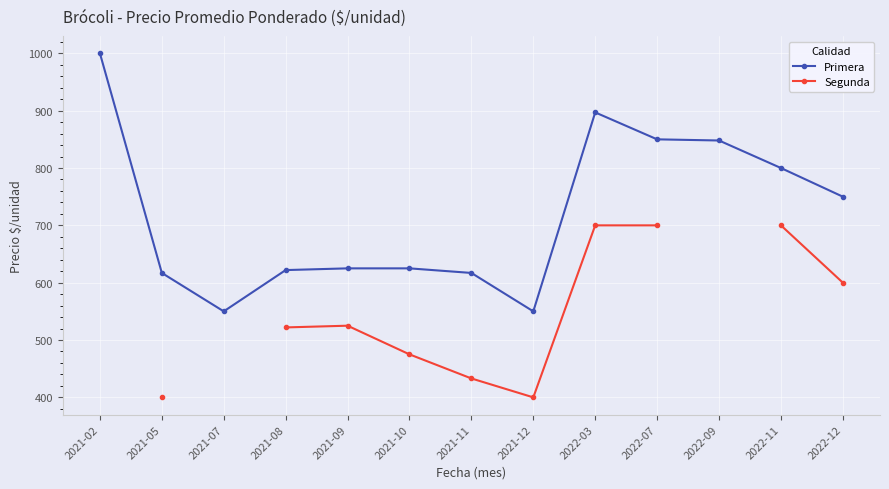

At which category does Primera reach its first local valley?

2021-07